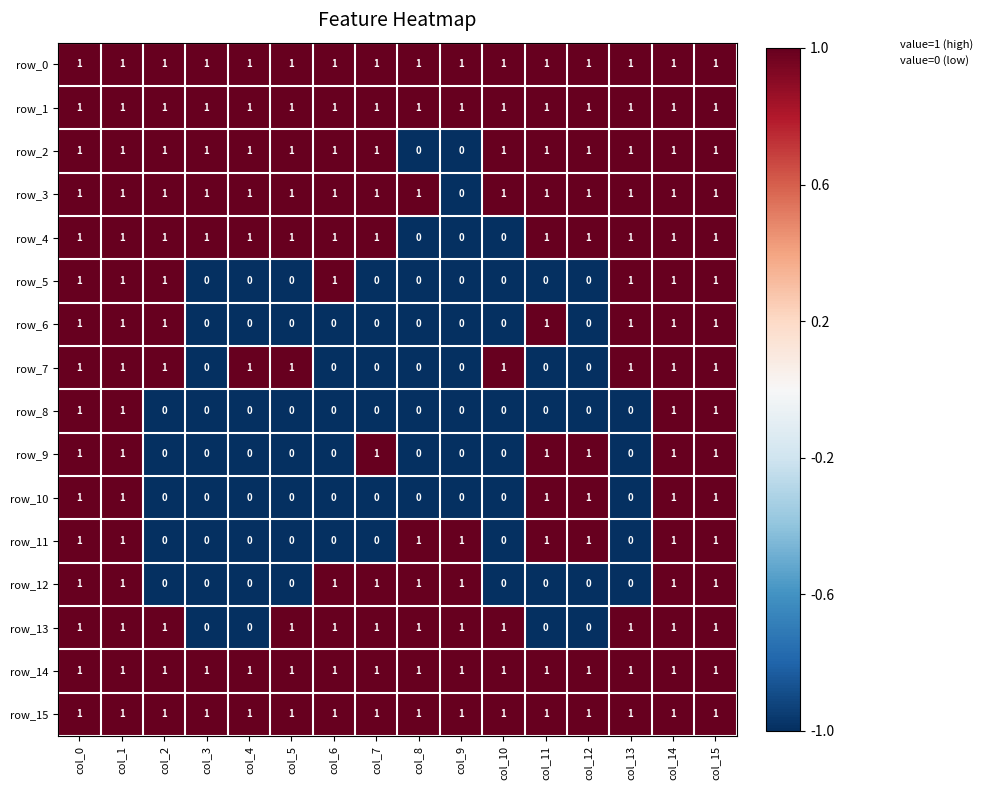

Is it true that row_5 equals 0 at col_0?

False